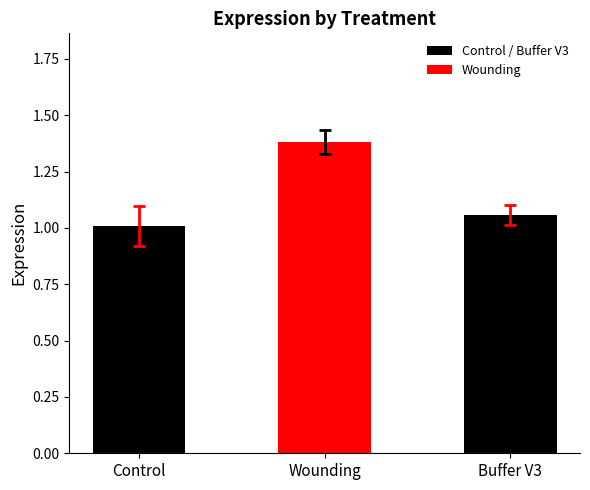

The chart shows a value of 1.3 at Control. True or false?

False